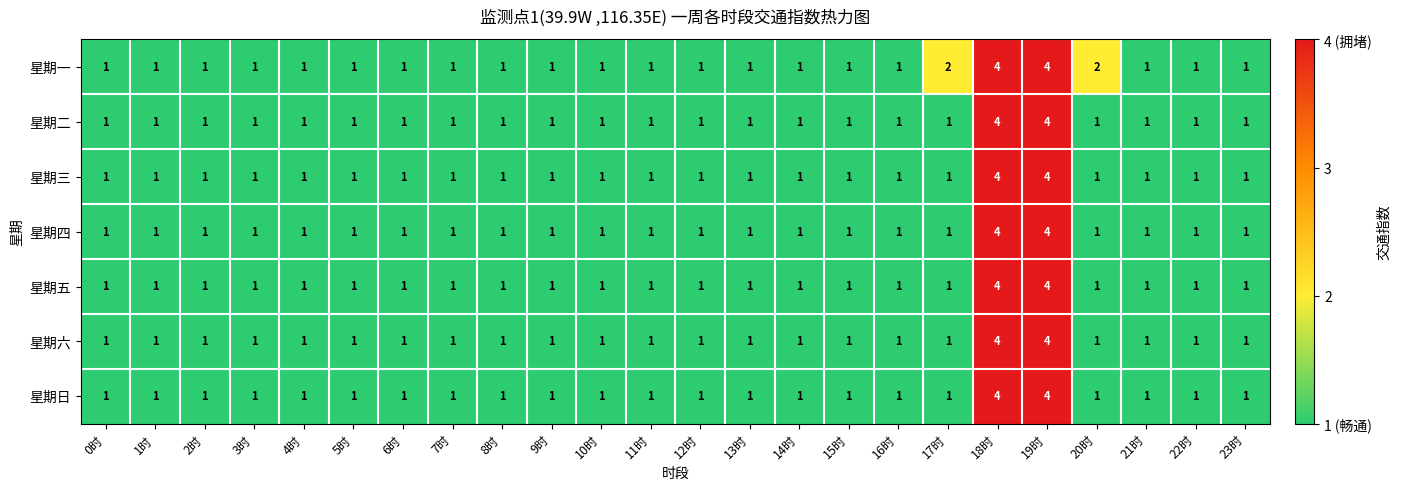

What is the sum of all 星期日 values?

30